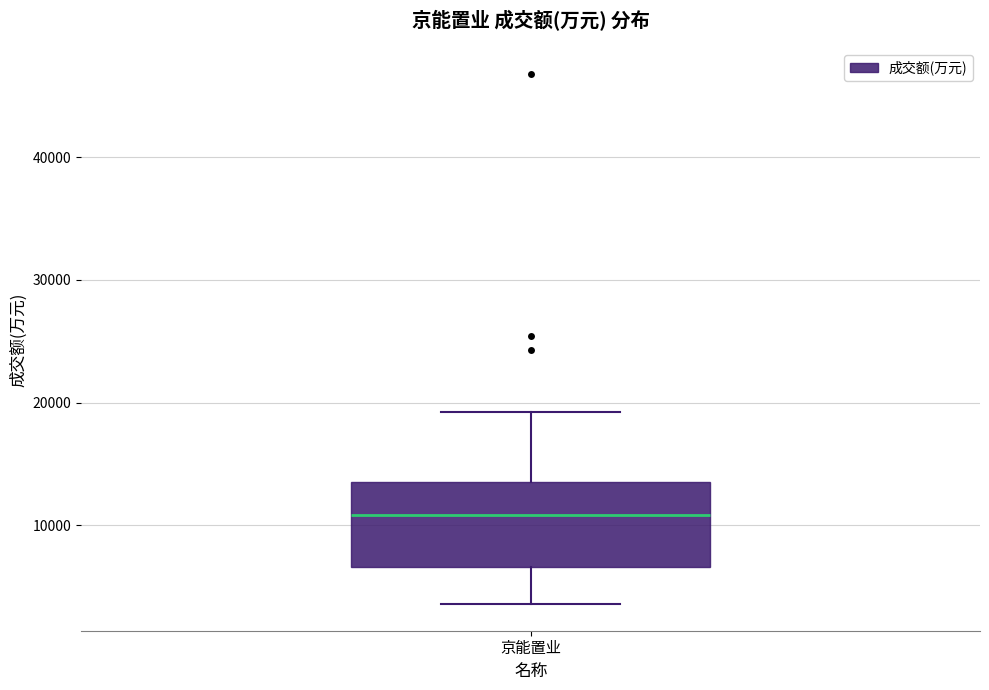

Transcribe this box plot: give where the median line is, the range the box spans, and where the two whiskers end, as read against the y-axis. The values are not printed on the chart, so give them approximately, as read against the axis.

median 11000, box 7000 to 14000, whiskers 4000 to 19000